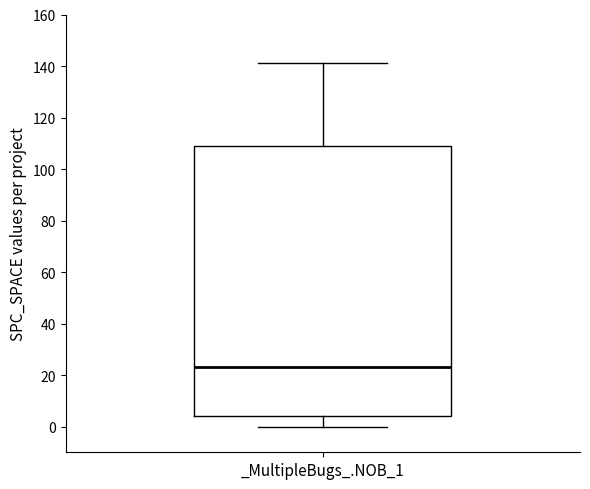

Where is the lower edge of the box for _MultipleBugs_.NOB_1 on the y-axis? The values are not printed on the chart, so give them approximately, as read against the axis.

4